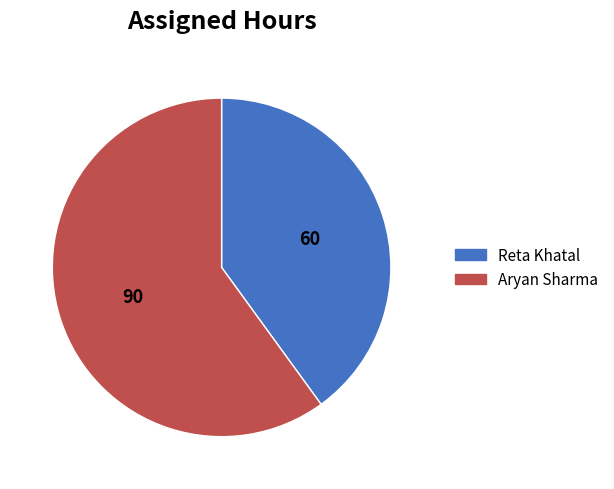

Approximately how many times larger is the value at Reta Khatal compared to Aryan Sharma?

0.7